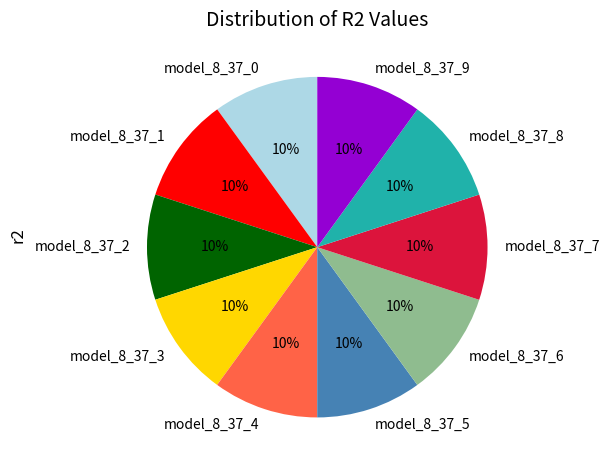

Does model_8_37_1 represent more than half of the total?

No